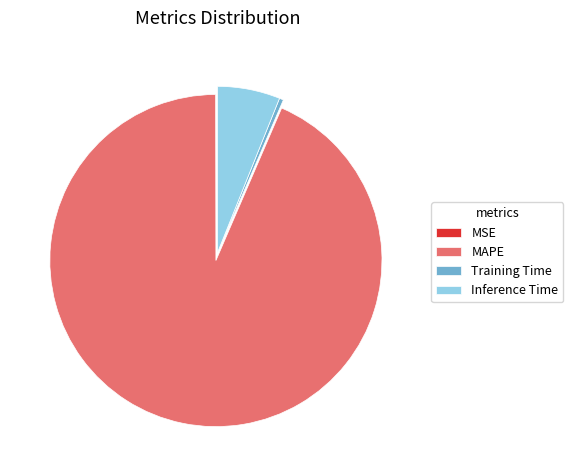

True or false: Training Time accounts for 0% of the total.

True